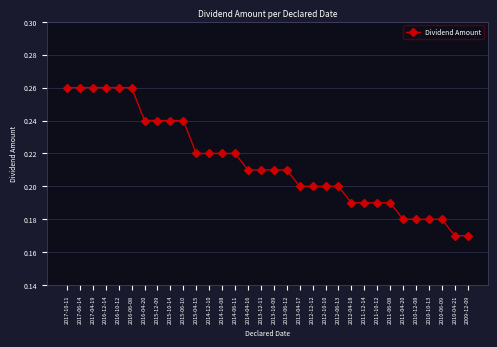

How many values are between 0 and 1?

32